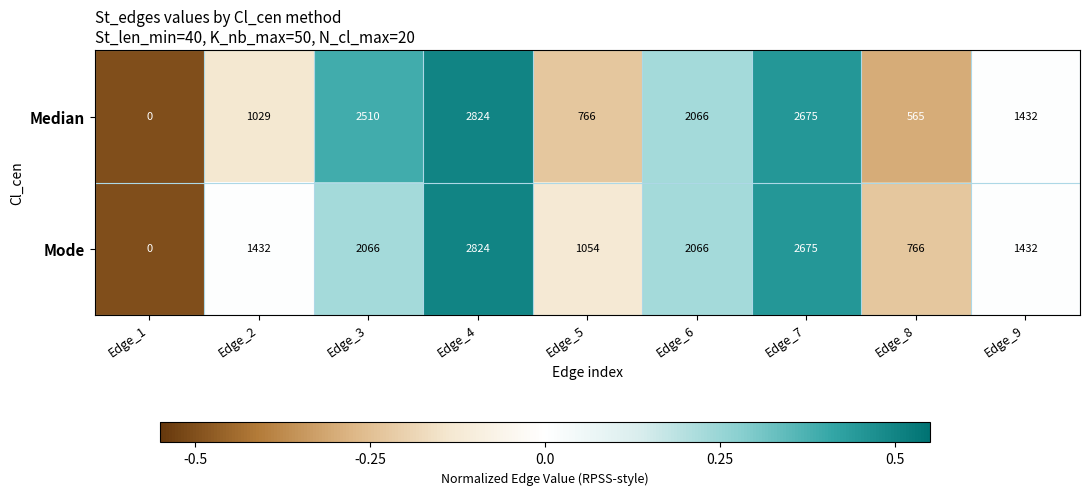

Rank the series at Edge_3 from lowest to highest value.

Mode, Median